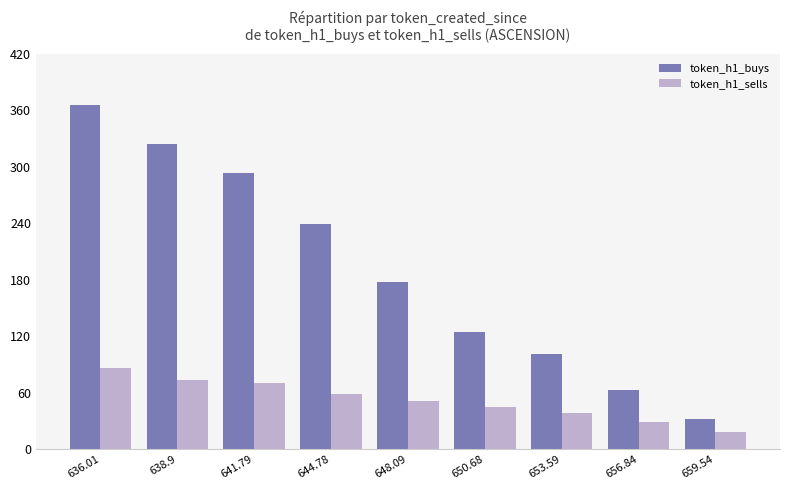

The value of token_h1_sells at 644.78 is 59. True or false?

True